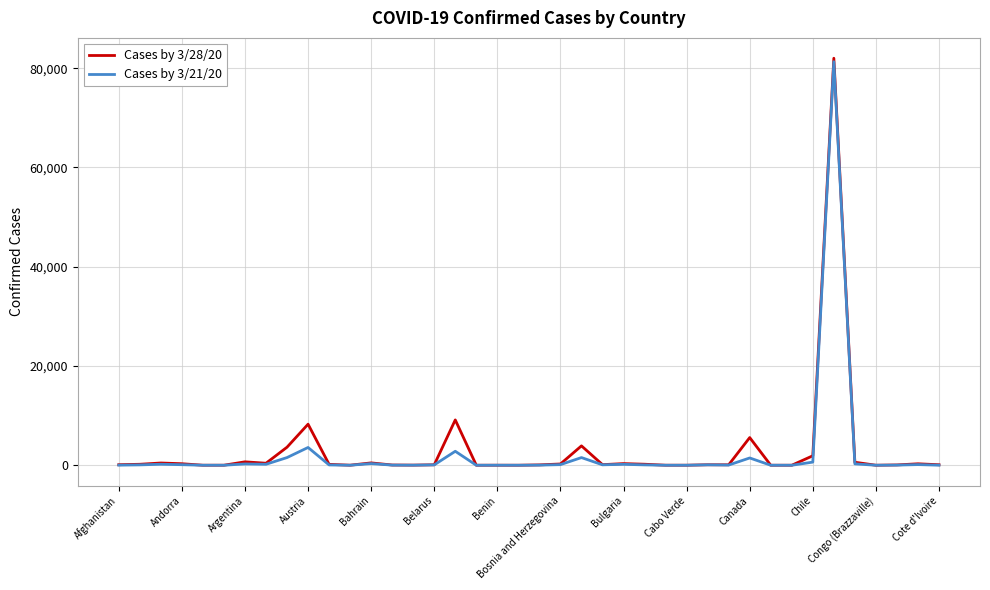

Which series has the largest range (max minus min)?

Cases by 3/28/20